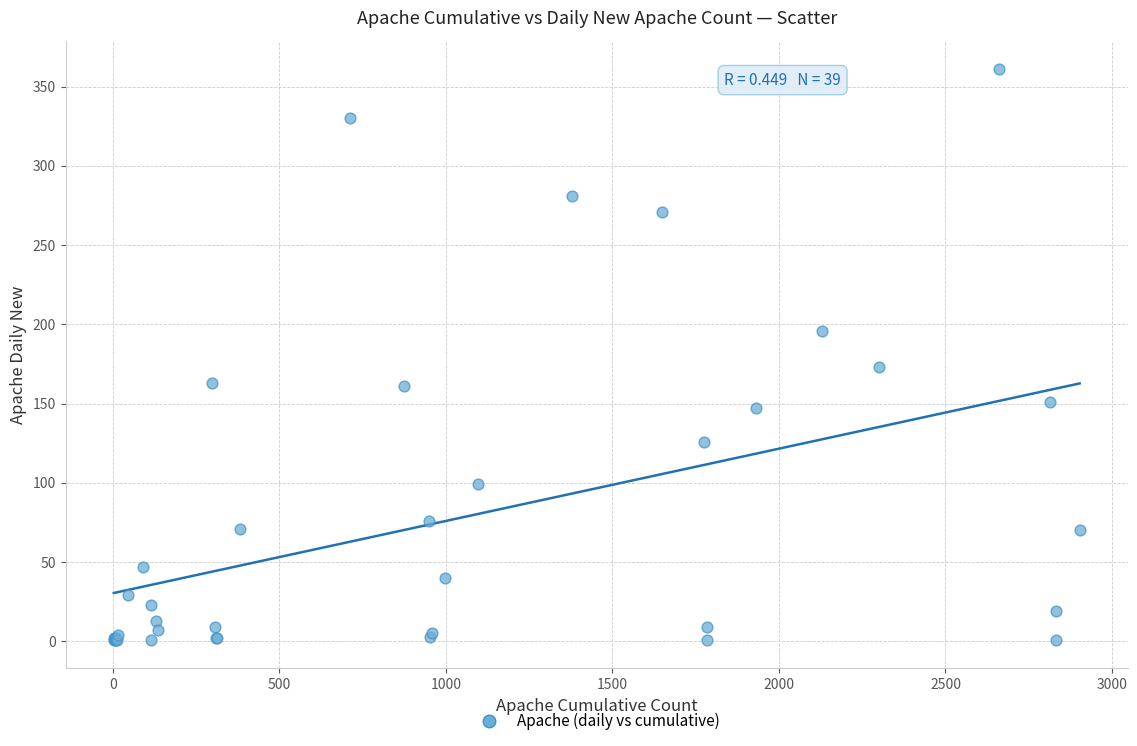

What Y value in the scatter plot is closest to 181?

173